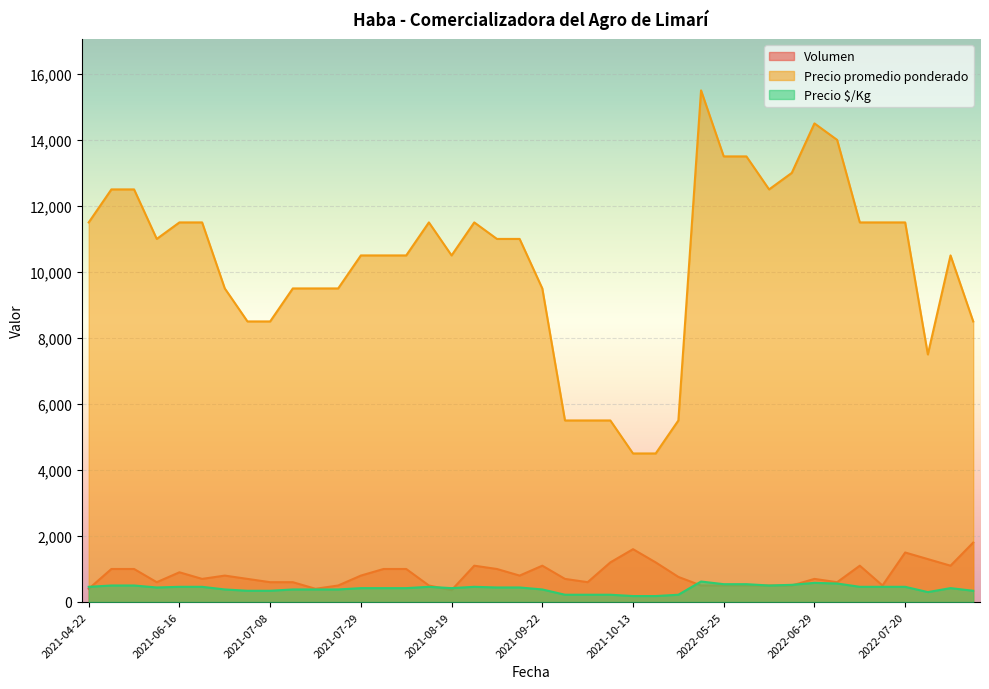

What is the total value across all series at 2022-07-27?

9100